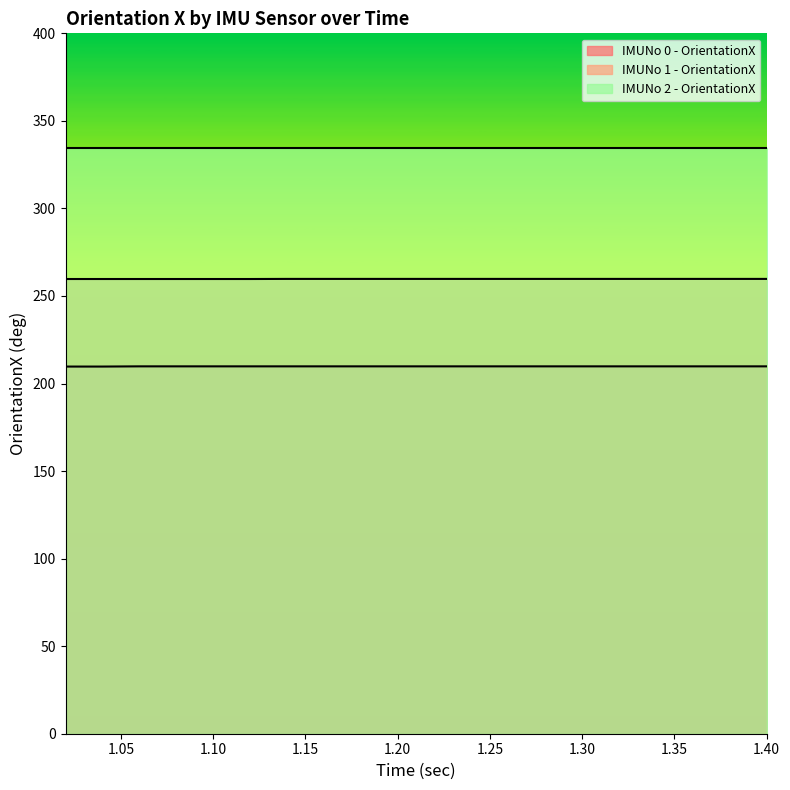

The value of IMUNo 1 - OrientationX at 1.30 is 259.8. True or false?

True